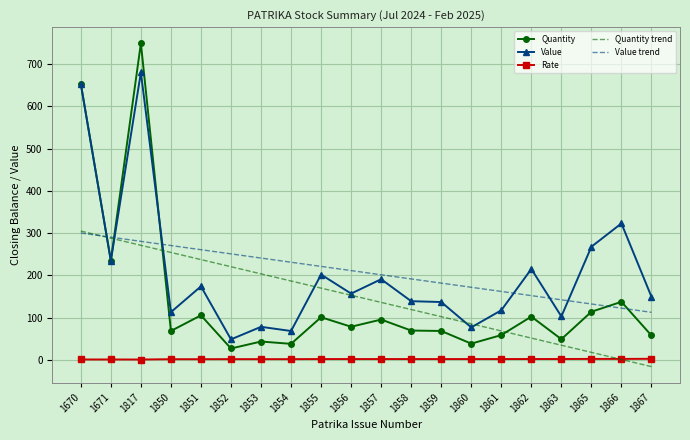

List the labels in order of Quantity trend value, largest first.

1670, 1671, 1817, 1850, 1851, 1852, 1853, 1854, 1855, 1856, 1857, 1858, 1859, 1860, 1861, 1862, 1863, 1865, 1866, 1867